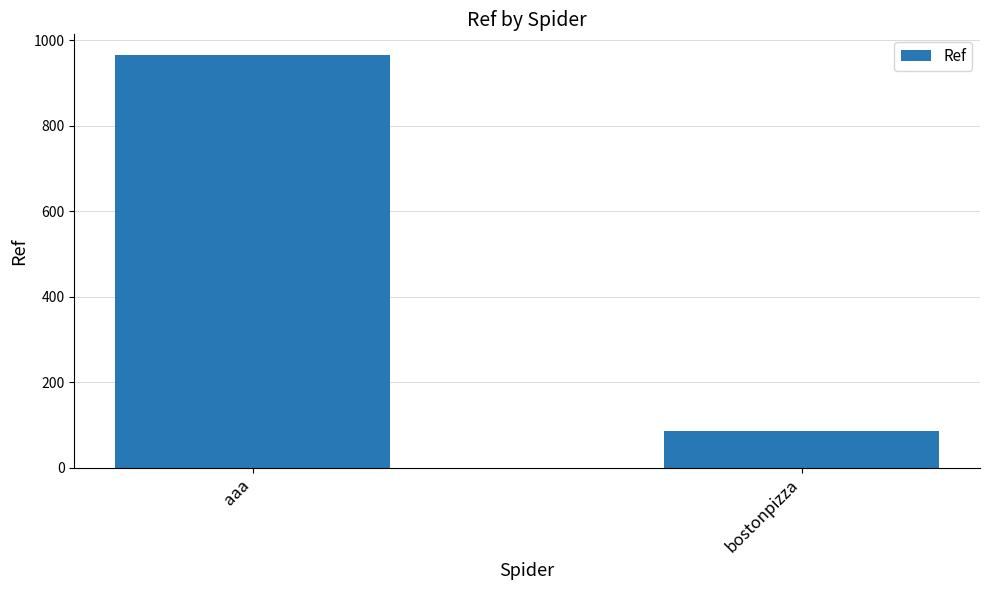

What is the label of the 2nd bar from the right?

aaa